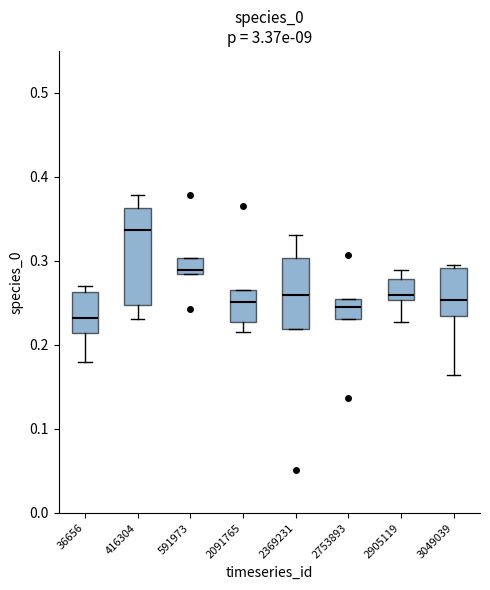

Which box is the tallest, from its lower edge to its upper edge?

416304